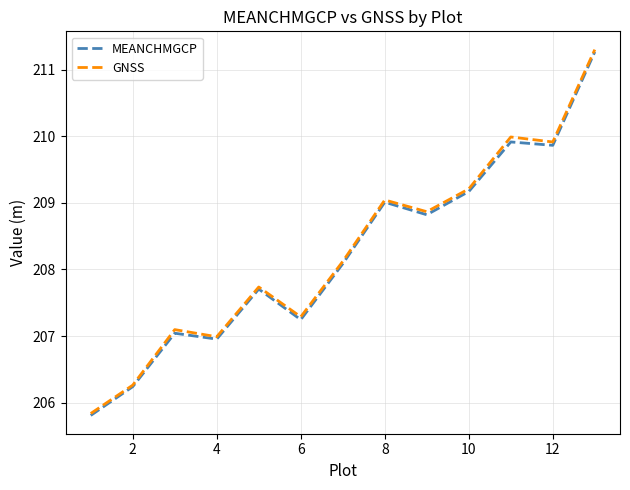

What is the highest value of the MEANCHMGCP series?

211.3